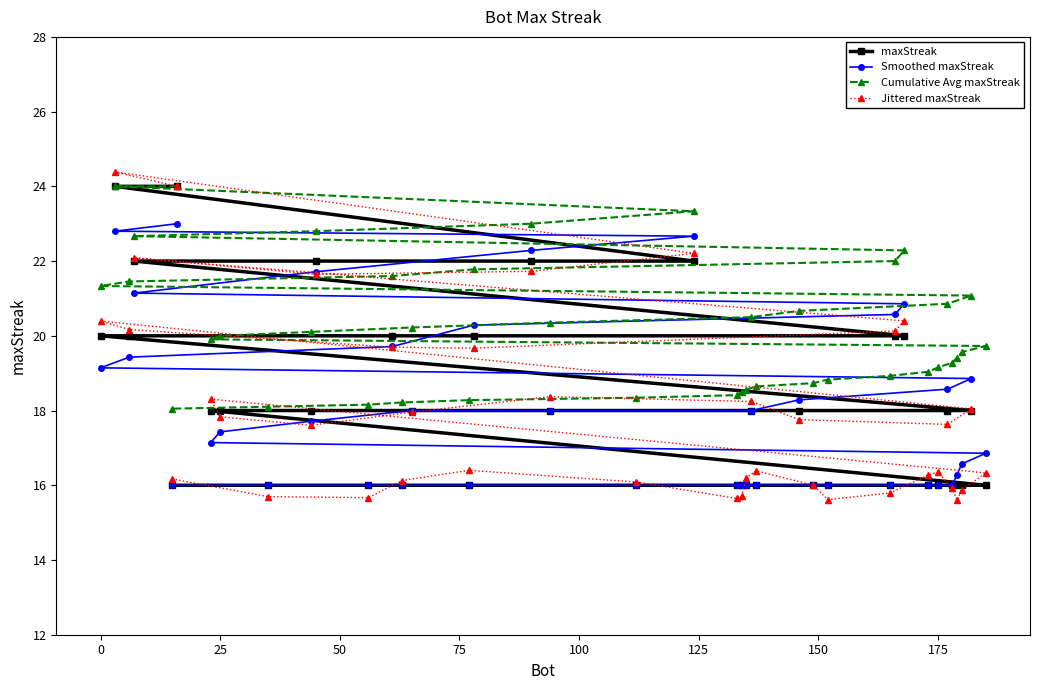

What is the highest value of the Smoothed maxStreak series?

23.0